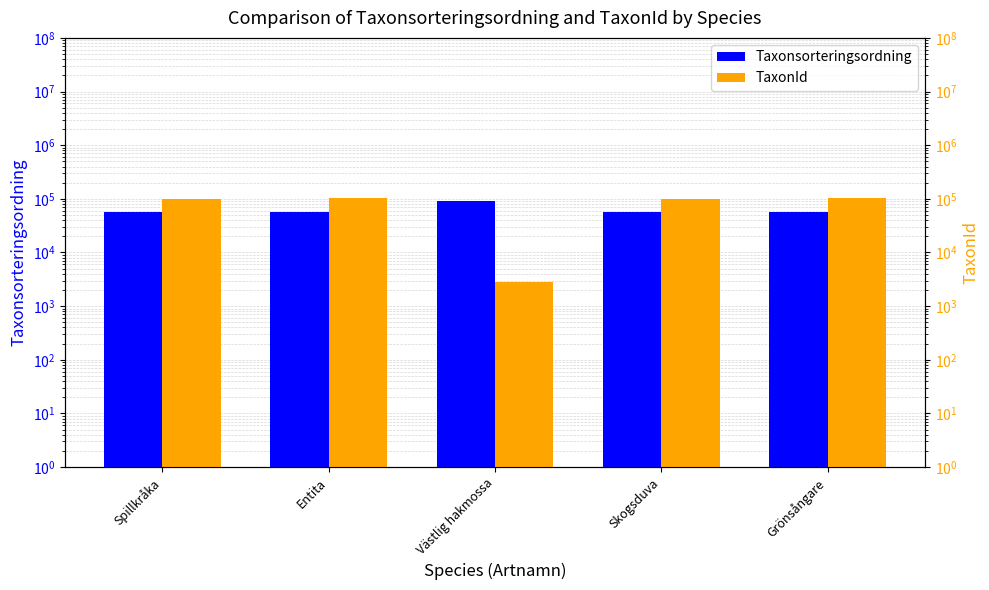

The value of TaxonId at Västlig hakmossa is 2810. True or false?

True